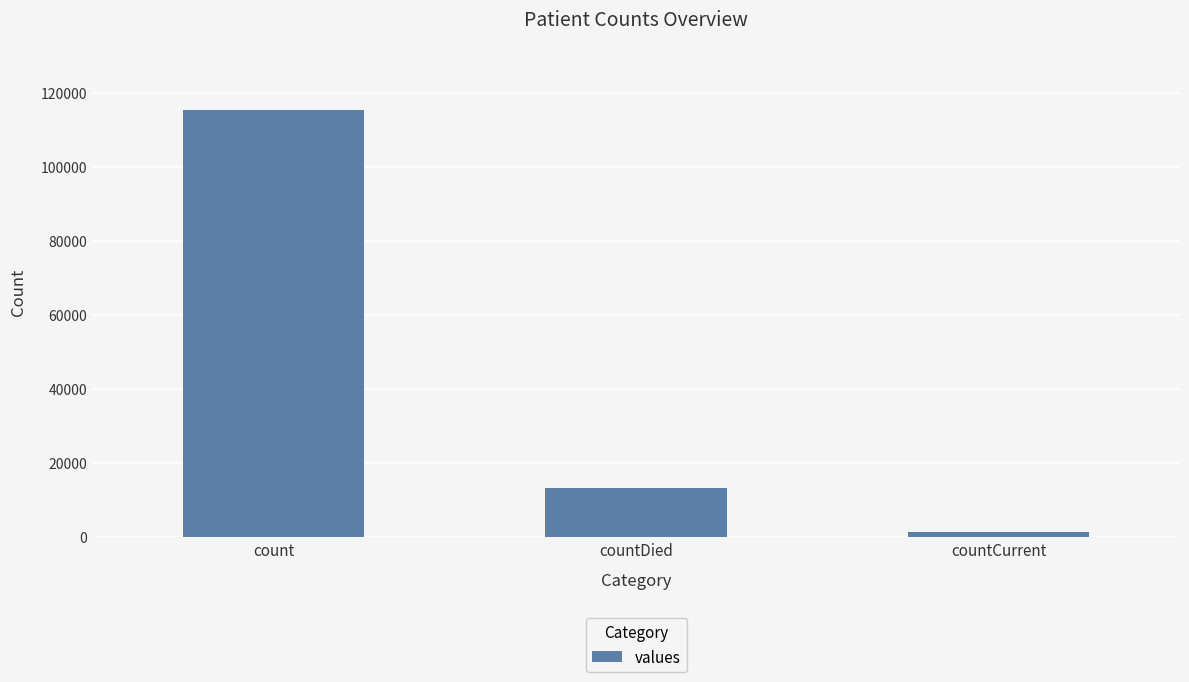

Which has a higher value, countCurrent or countDied?

countDied